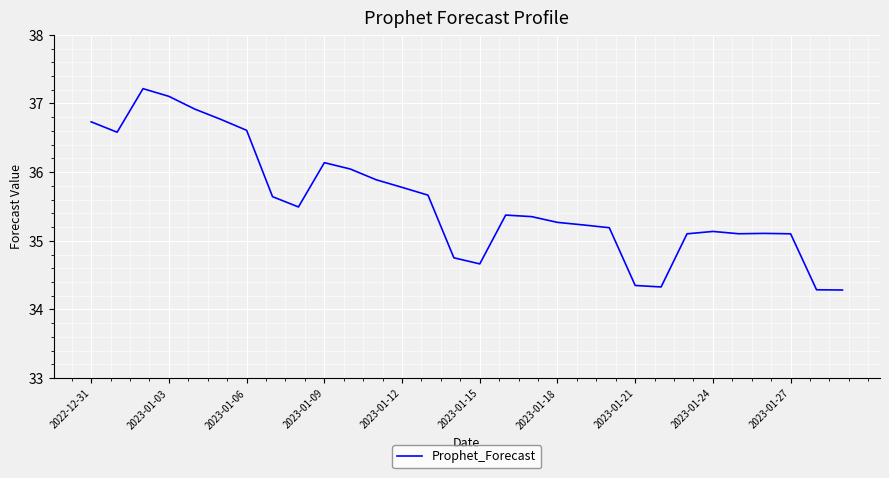

What is the minimum value shown in the chart?

34.3